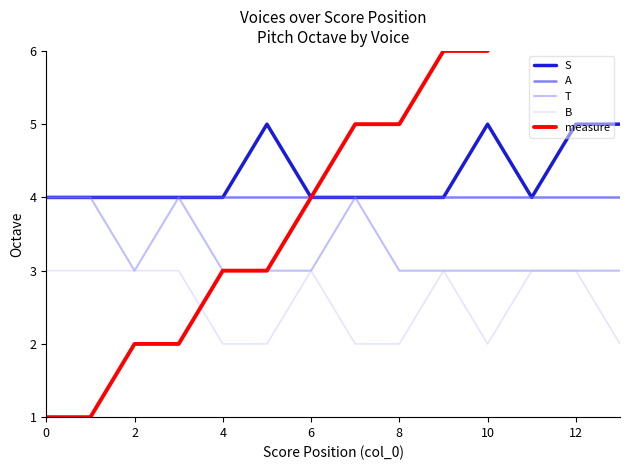

Reading left to right, what are all the values shown in this chart?

S: 4	4	4	4	4	5	4	4	4	4	5	4	5	5
A: 4	4	4	4	4	4	4	4	4	4	4	4	4	4
T: 4	4	3	4	3	3	3	4	3	3	3	3	3	3
B: 3	3	3	3	2	2	3	2	2	3	2	3	3	2
measure: 1	1	2	2	3	3	4	5	5	6	6	7	7	8